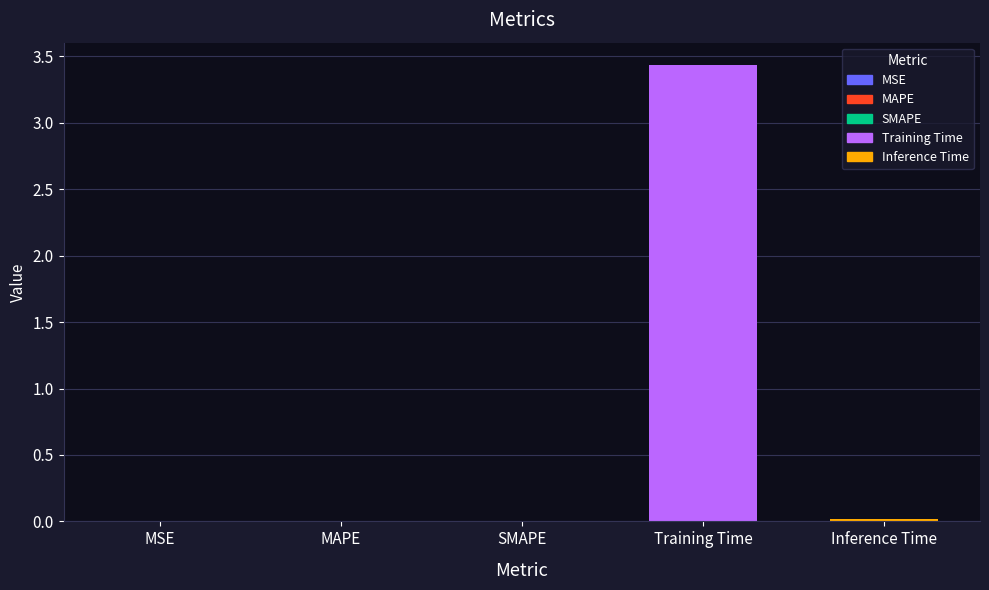

At which category does the chart reach its peak across all series?

Training Time